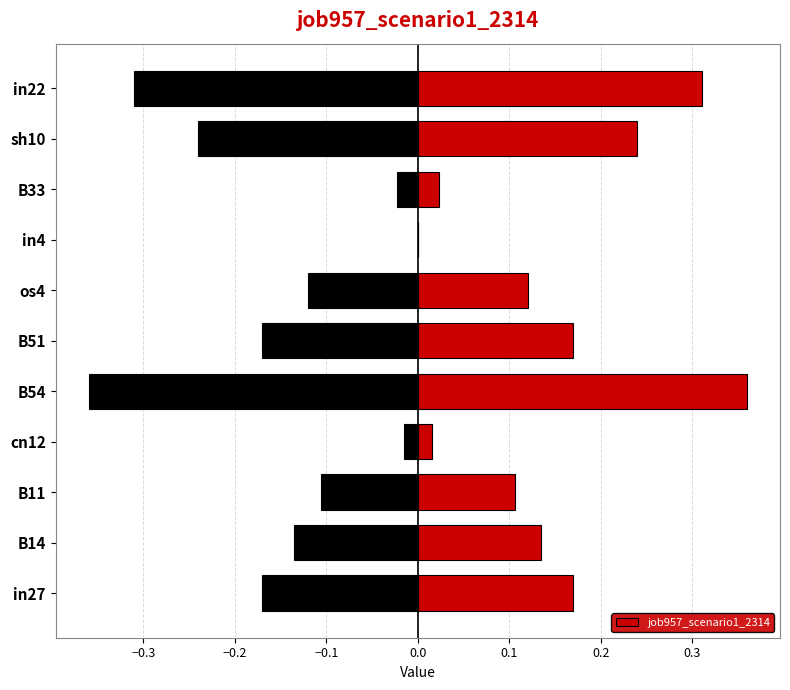

What is the value of the 2nd bar from the left?

0.1